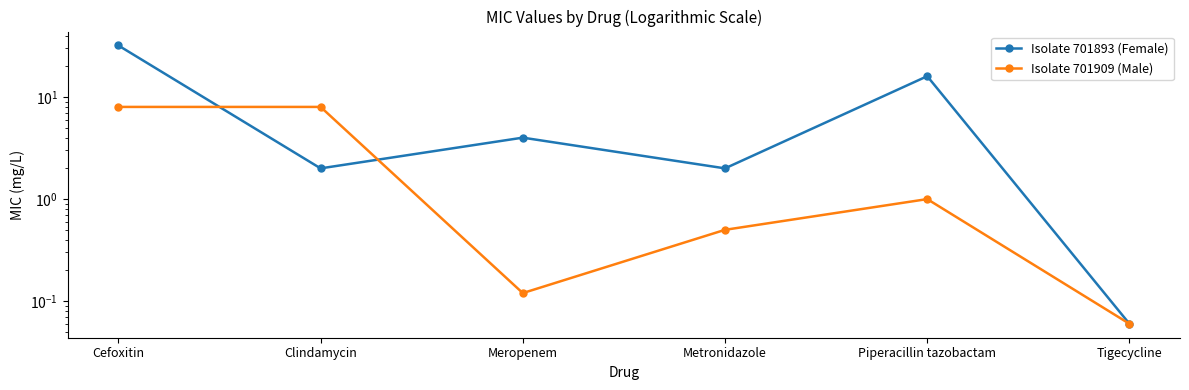

How many lines are shown in the chart?

2